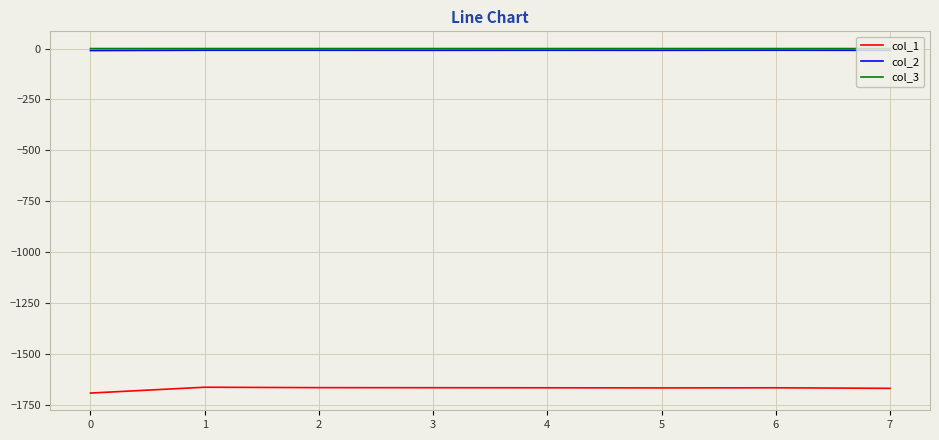

What is the difference between the maximum and minimum values in the col_3 series?

0.1